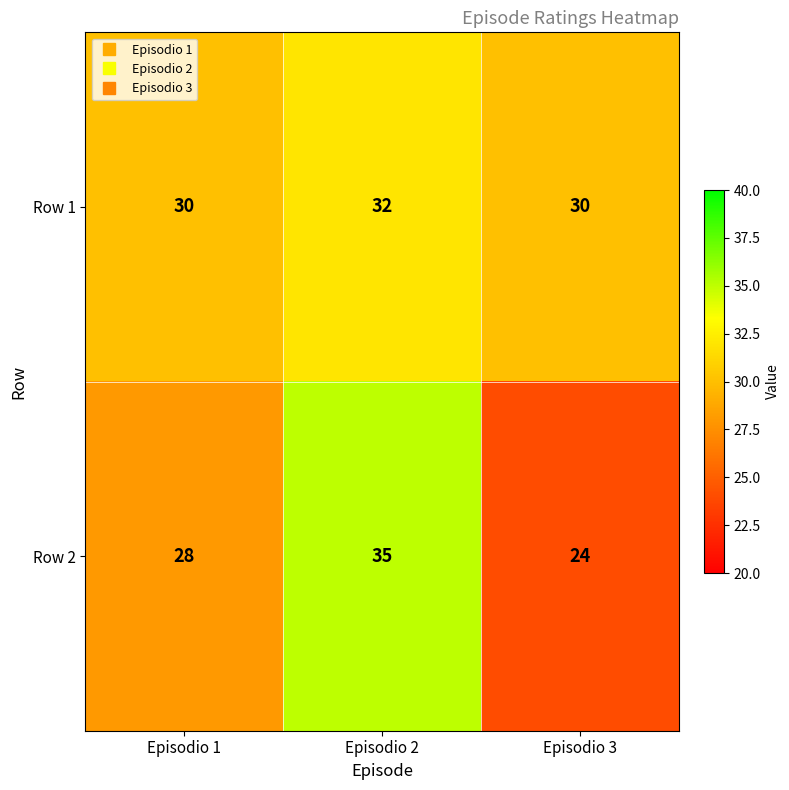

Which category has the highest value across all series?

Episodio 2